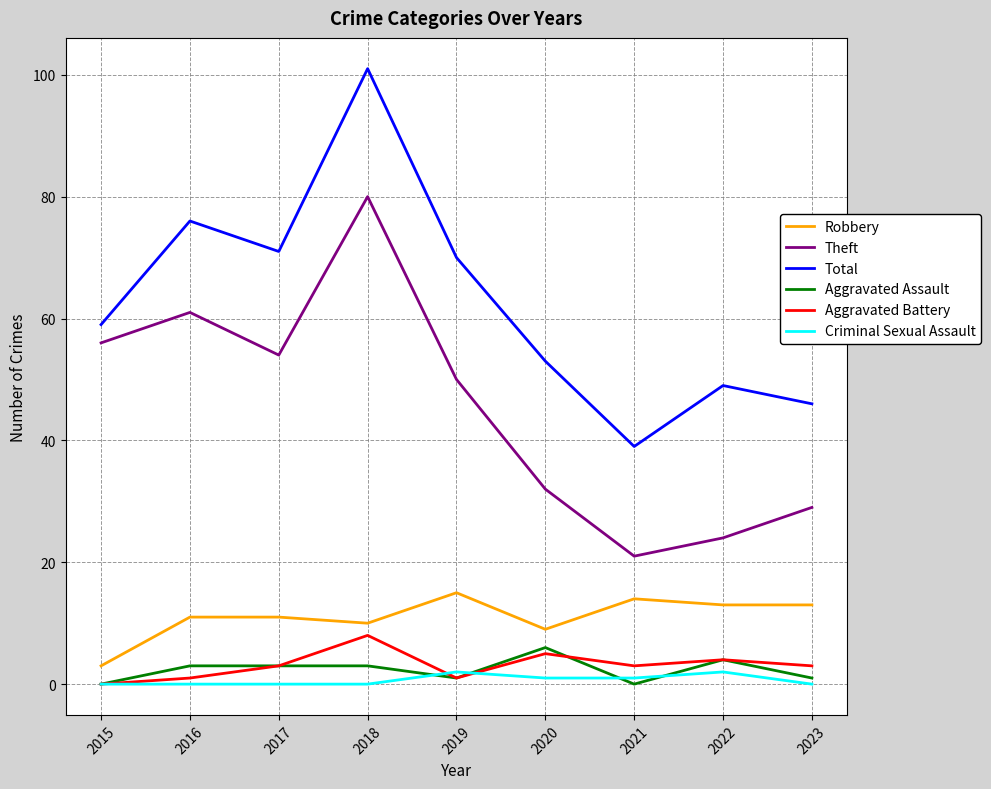

Reading left to right, extract all data points from this chart.

Robbery: 2015=3	2016=11	2017=11	2018=10	2019=15	2020=9	2021=14	2022=13	2023=13
Theft: 2015=56	2016=61	2017=54	2018=80	2019=50	2020=32	2021=21	2022=24	2023=29
Total: 2015=59	2016=76	2017=71	2018=101	2019=70	2020=53	2021=39	2022=49	2023=46
Aggravated Assault: 2015=0	2016=3	2017=3	2018=3	2019=1	2020=6	2021=0	2022=4	2023=1
Aggravated Battery: 2015=0	2016=1	2017=3	2018=8	2019=1	2020=5	2021=3	2022=4	2023=3
Criminal Sexual Assault: 2015=0	2016=0	2017=0	2018=0	2019=2	2020=1	2021=1	2022=2	2023=0